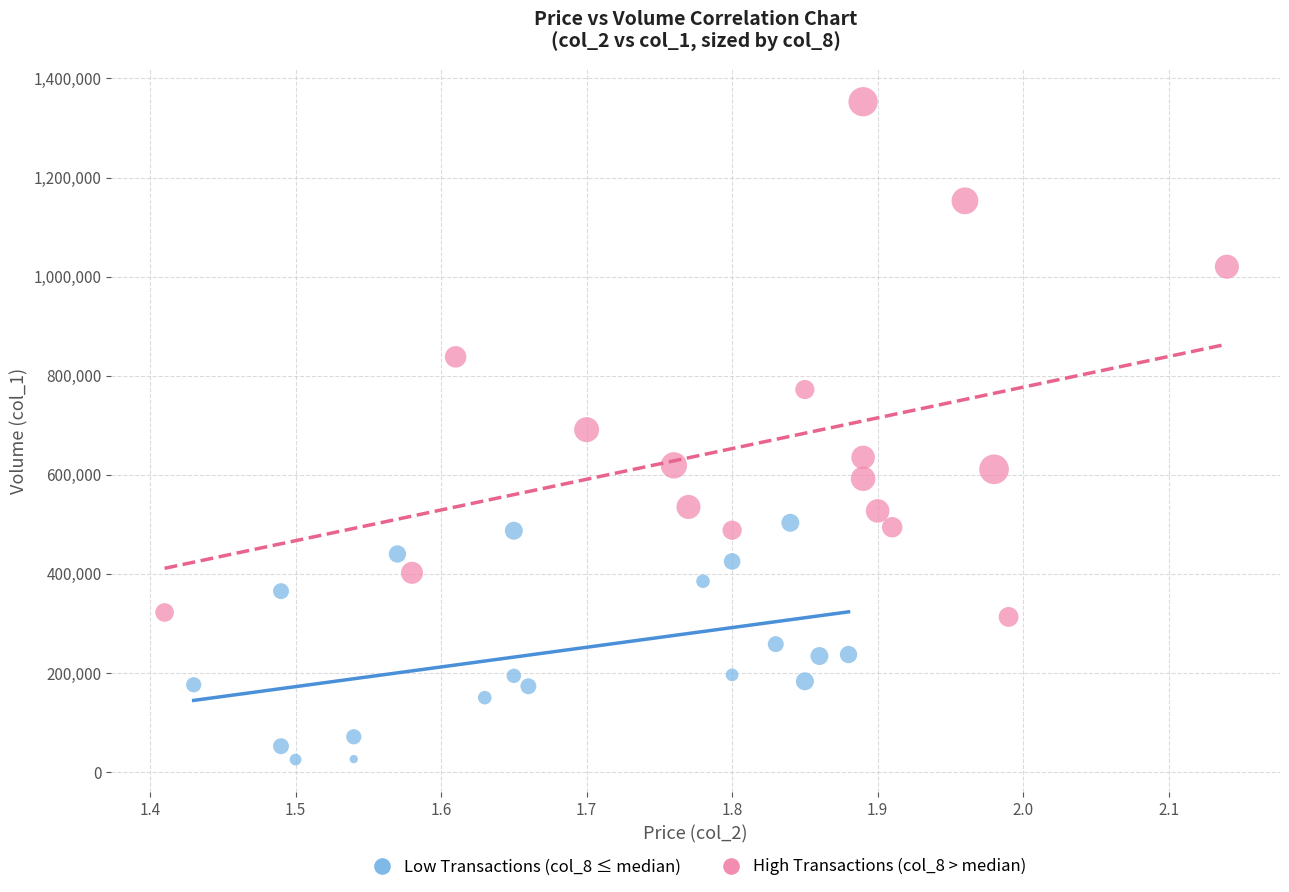

Which series reaches the maximum Y coordinate?

High Transactions (col_8 > median)